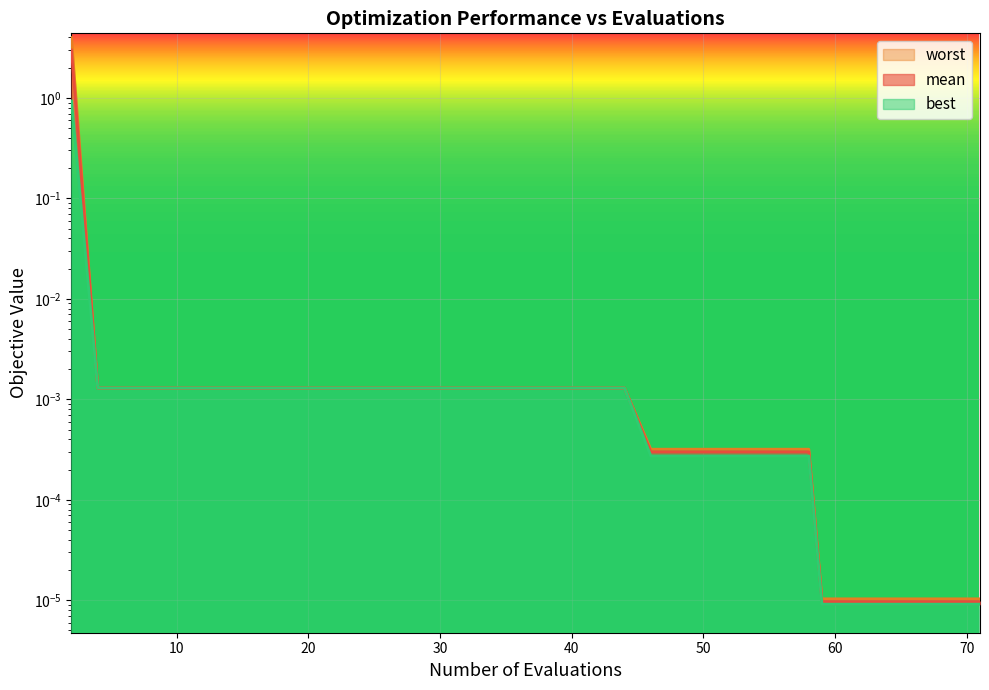

At which category does the chart reach its minimum across all series?

59